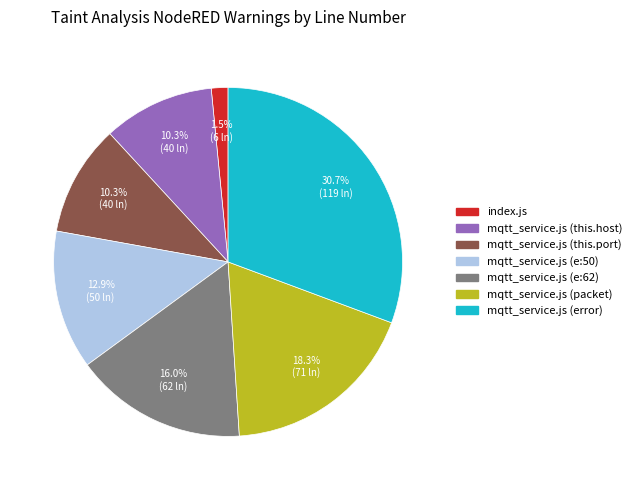

To the nearest percent, what is the combined percentage of index.js and mqtt_service.js (packet)?

20%